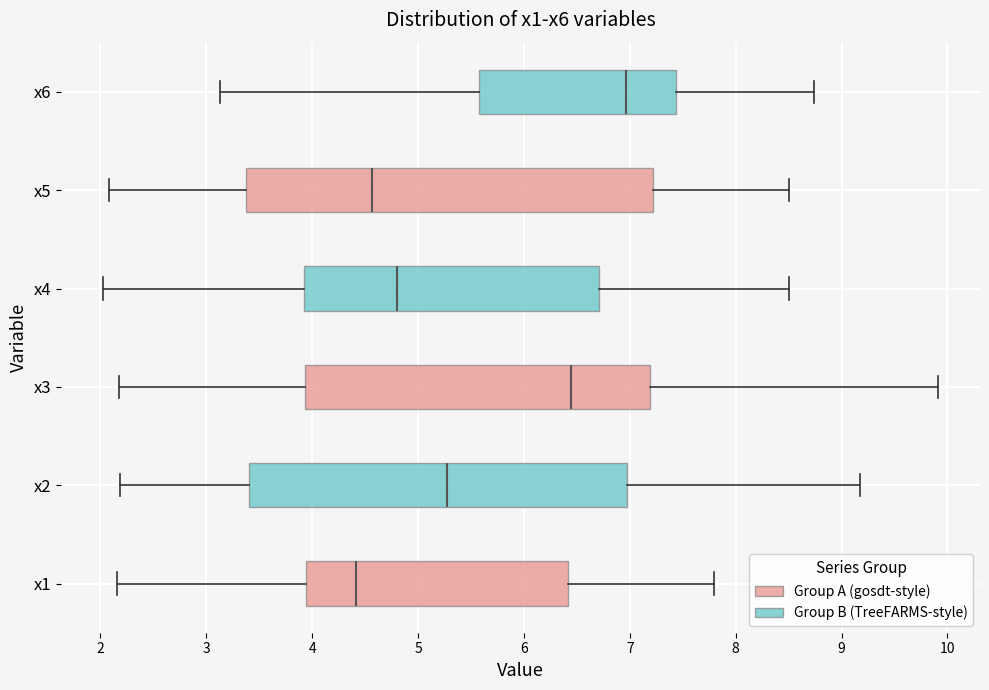

Which box's median line is the furthest to the right?

x6